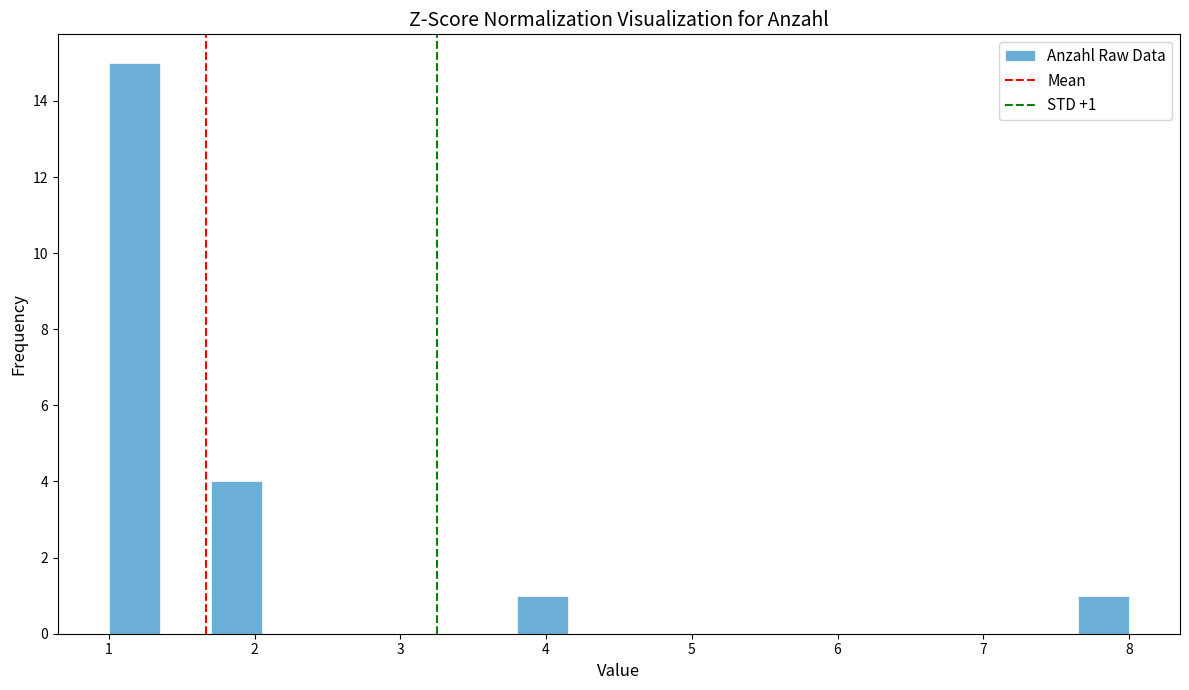

Read against the x-axis, roughly where is the centre of the tallest bar?

1.2